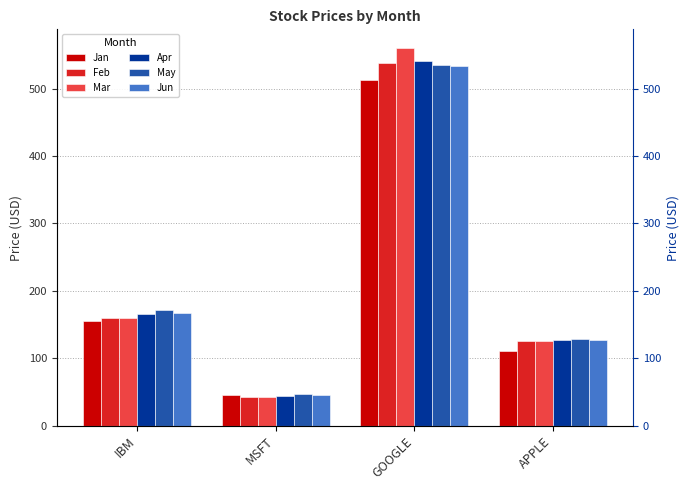

Which series has the widest spread of values?

Mar